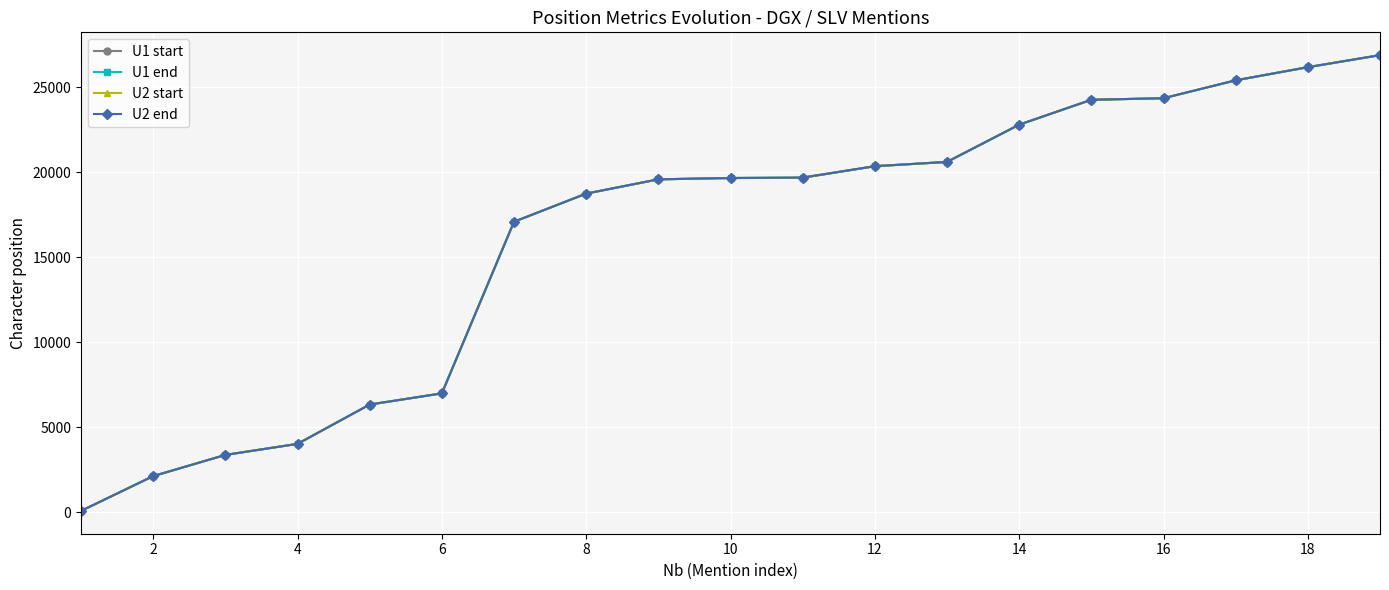

True or false: U2 end and U2 start cross at least once.

False